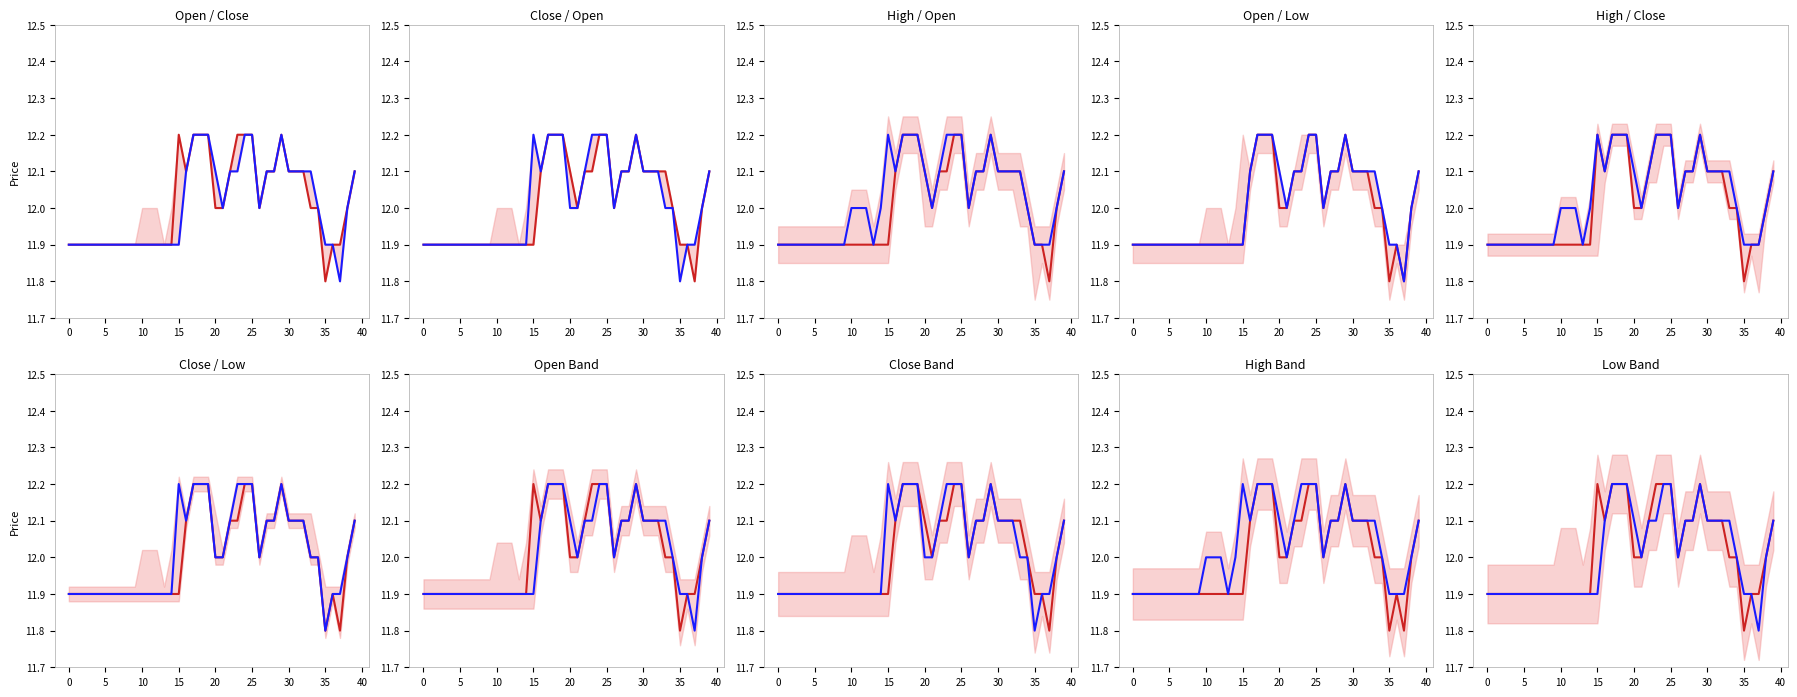

True or false: line2 has more than 0 interior local peaks.

True